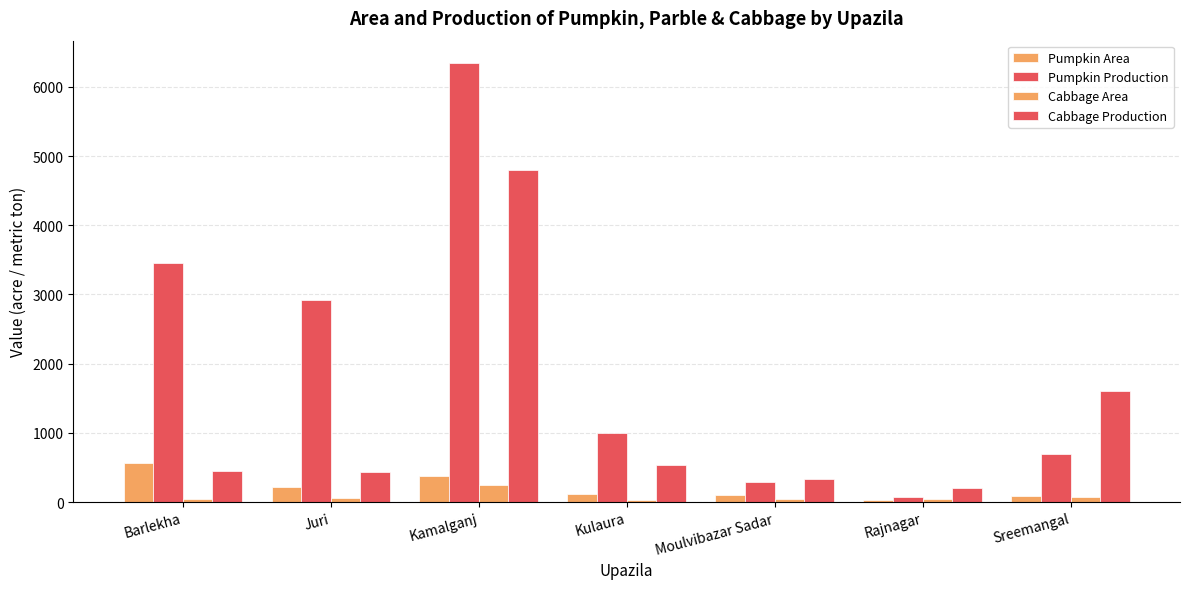

Does the chart contain stacked bars?

No